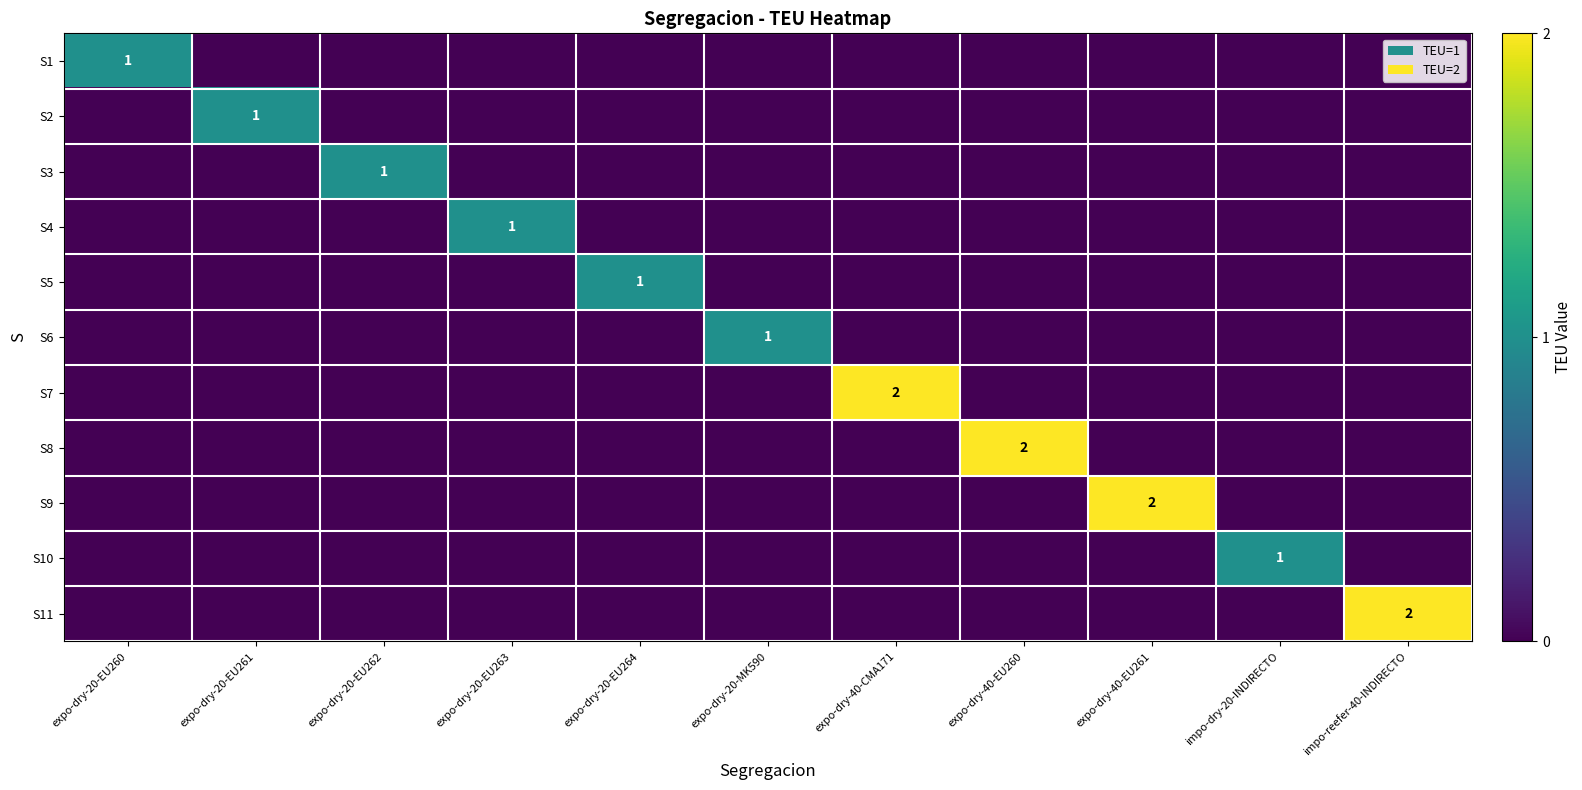

The value of S8 at expo-dry-20-EU260 is 0. True or false?

True